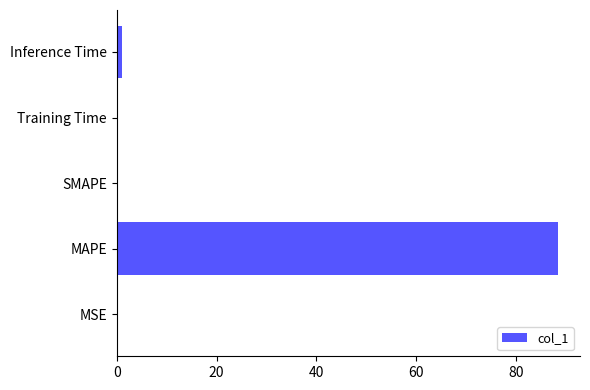

What is the average value?

17.9